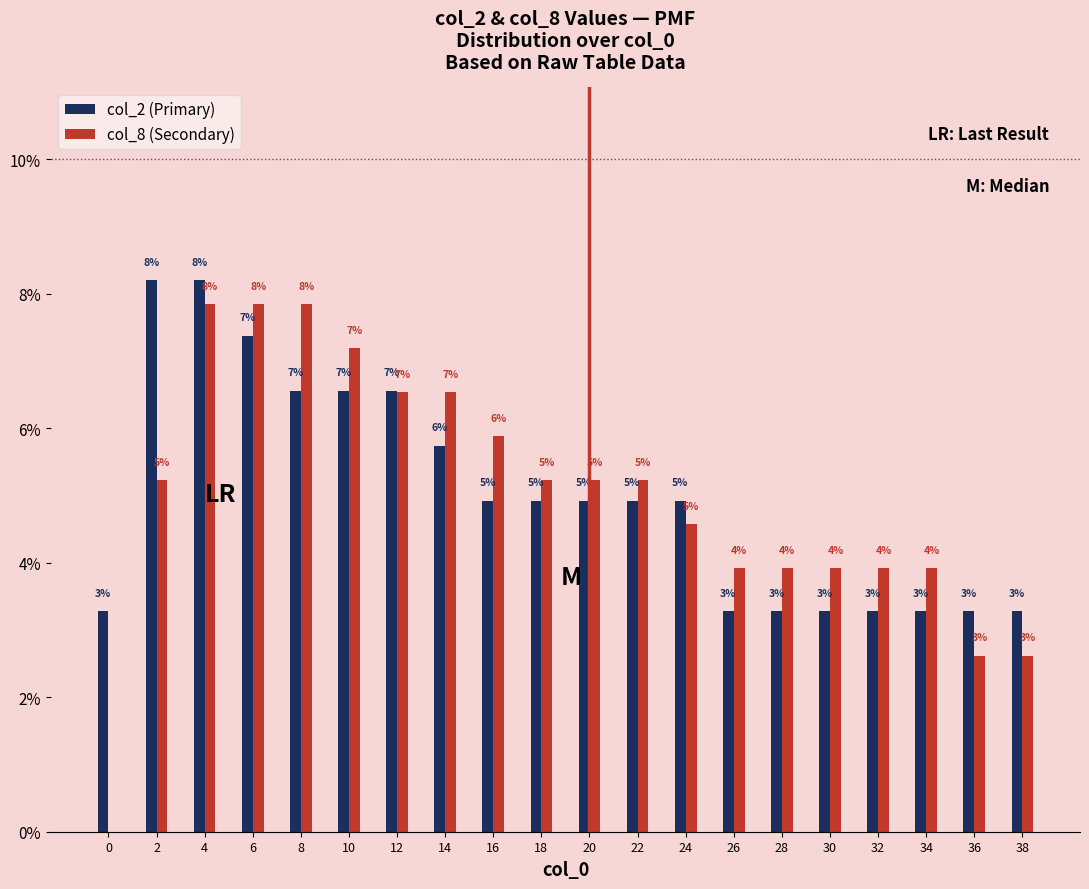

What are all the series names shown in the legend?

col_2 (Primary), col_8 (Secondary)